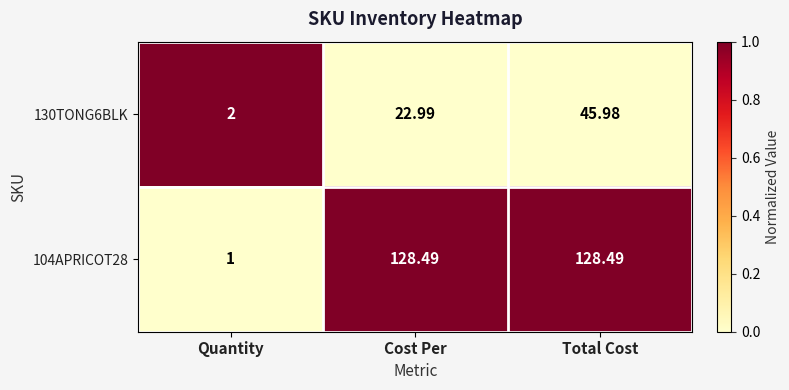

Where is 130TONG6BLK nearest to the value 23?

Cost Per